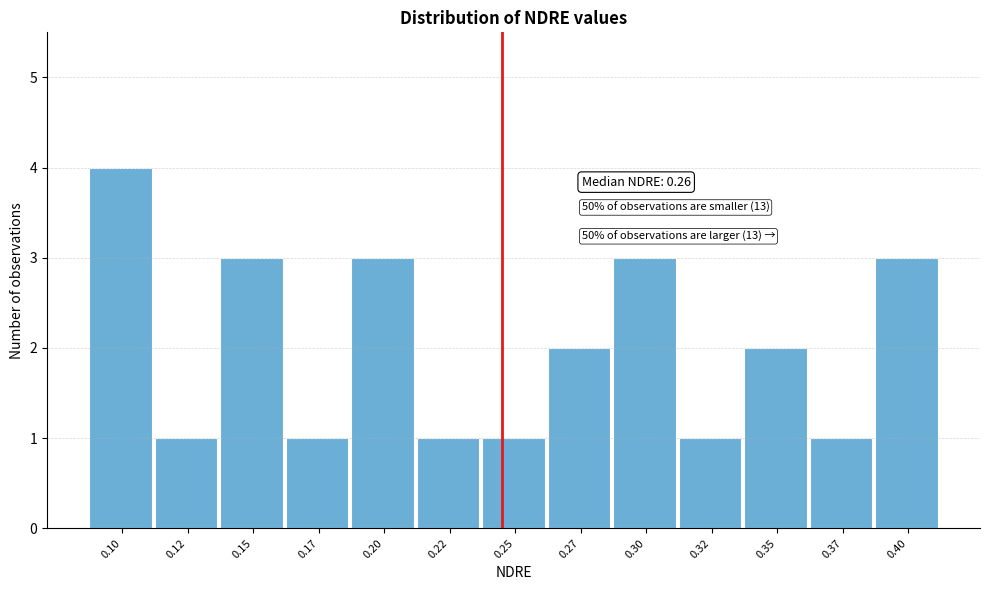

Reading left to right, list all the values displayed in this chart.

0.10=4	0.12=1	0.15=3	0.17=1	0.20=3	0.22=1	0.25=1	0.27=2	0.30=3	0.32=1	0.35=2	0.37=1	0.40=3